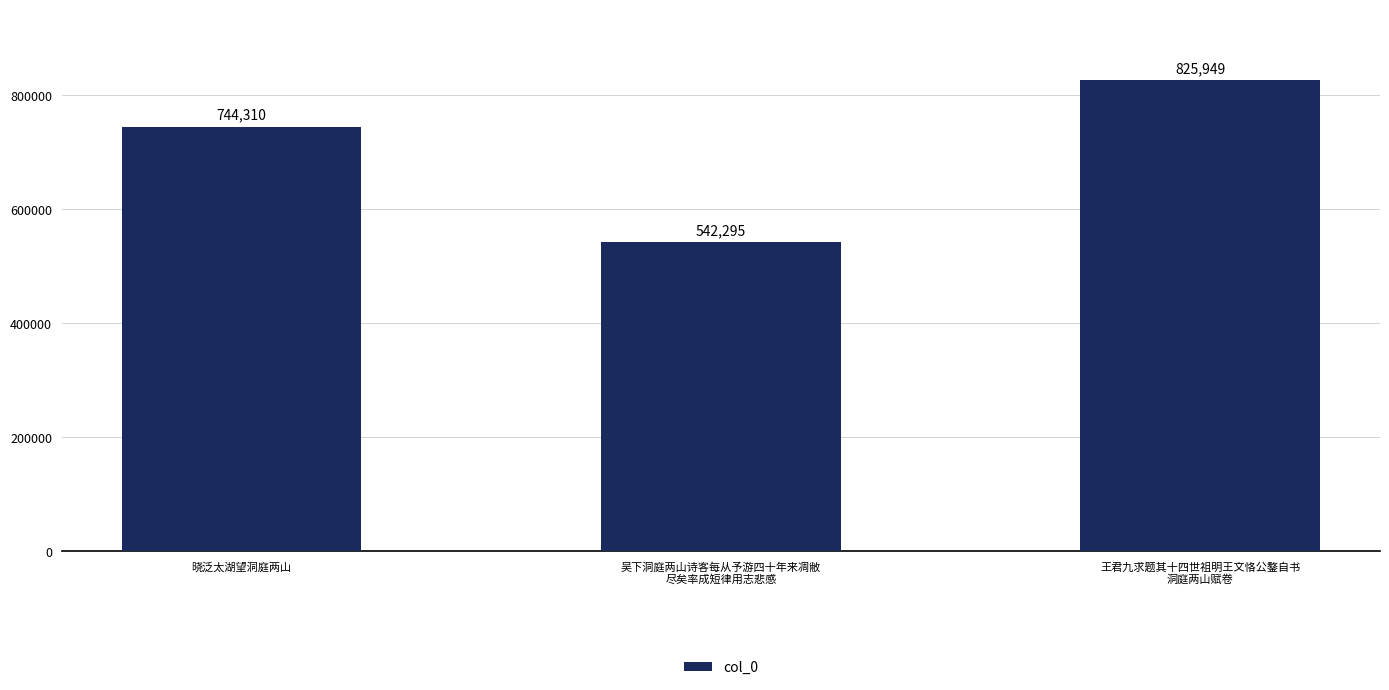

List the labels in order of value, largest first.

王君九求题其十四世祖明王文恪公鏊自书
洞庭两山赋卷, 晓泛太湖望洞庭两山, 吴下洞庭两山诗客每从予游四十年来凋敝
尽矣率成短律用志悲感